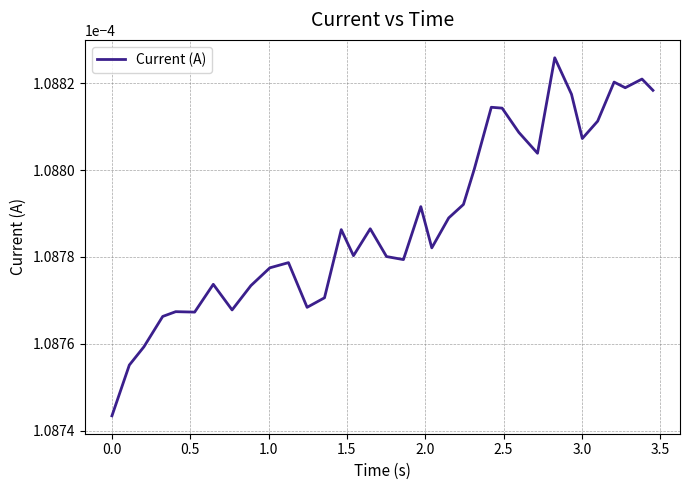

How many points are higher than both their immediate neighbors (excluding endpoints)?

10